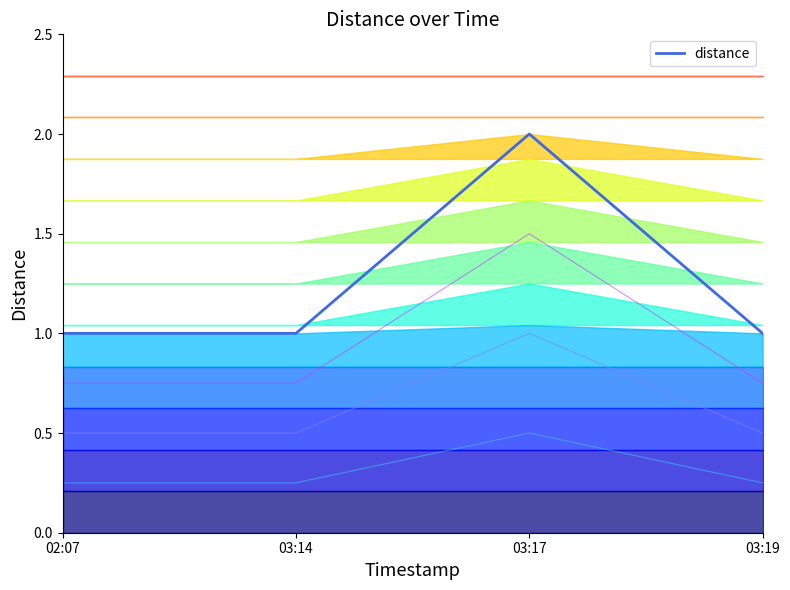

Reading left to right, list all the values displayed in this chart.

1	1	2	1